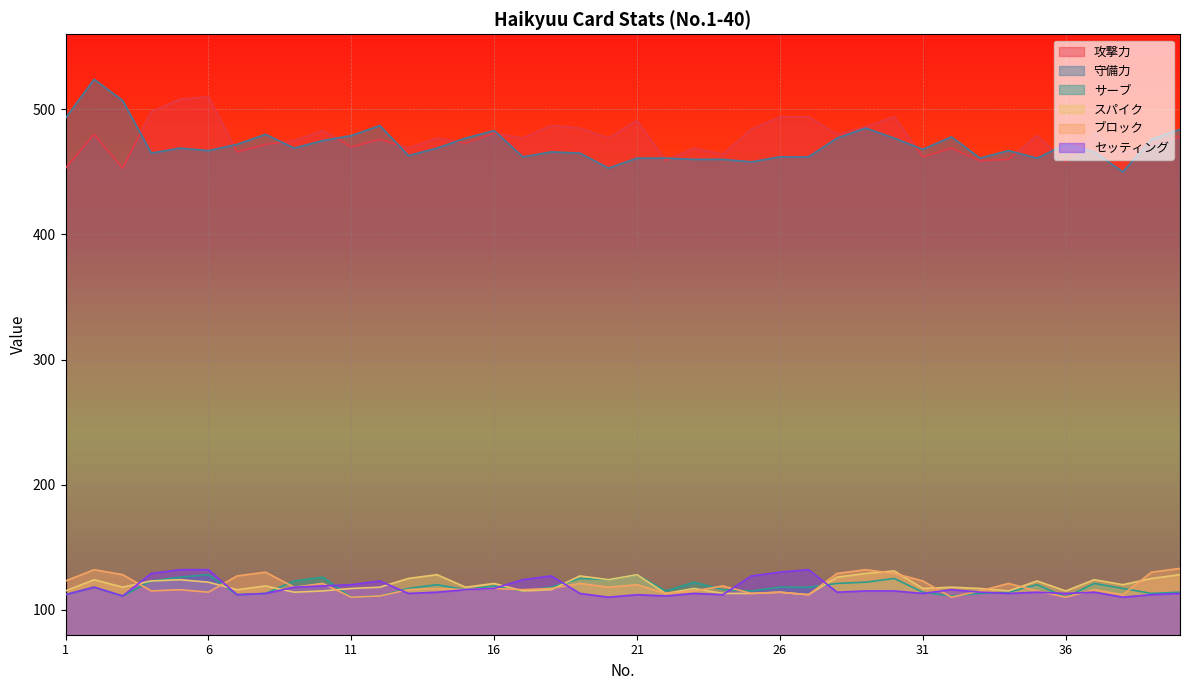

How many lines are shown in the chart?

6